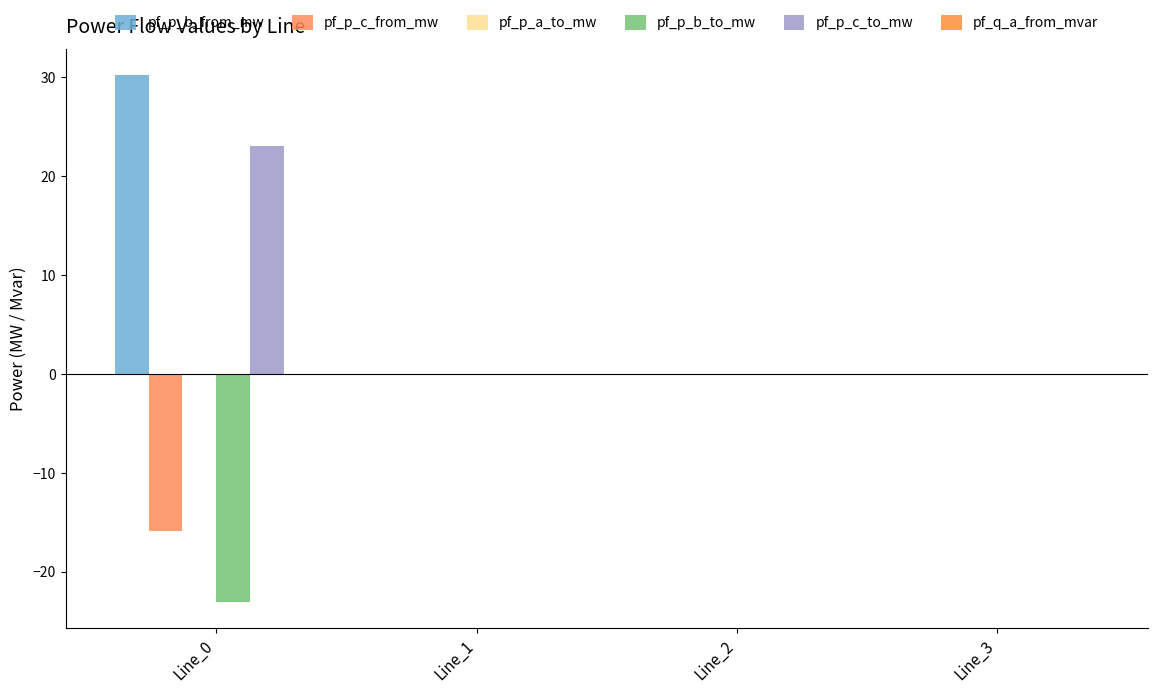

At how many categories does at least one series exceed 29?

1